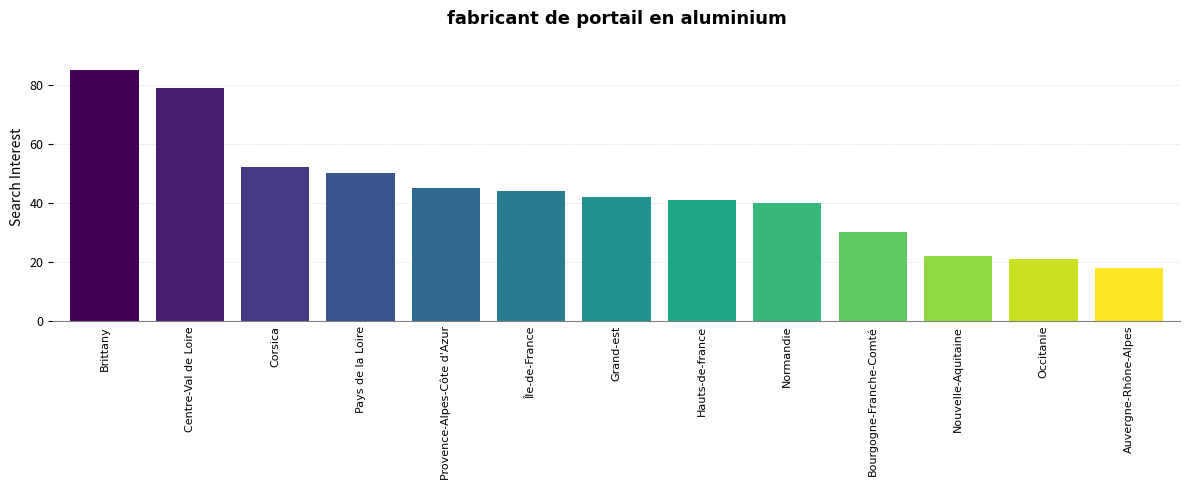

Reading left to right, transcribe all the data shown in this chart.

Brittany=85	Centre-Val de Loire=79	Corsica=52	Pays de la Loire=50	Provence-Alpes-Côte d'Azur=45	Île-de-France=44	Grand-est=42	Hauts-de-france=41	Normandie=40	Bourgogne-Franche-Comté=30	Nouvelle-Aquitaine=22	Occitanie=21	Auvergne-Rhône-Alpes=18